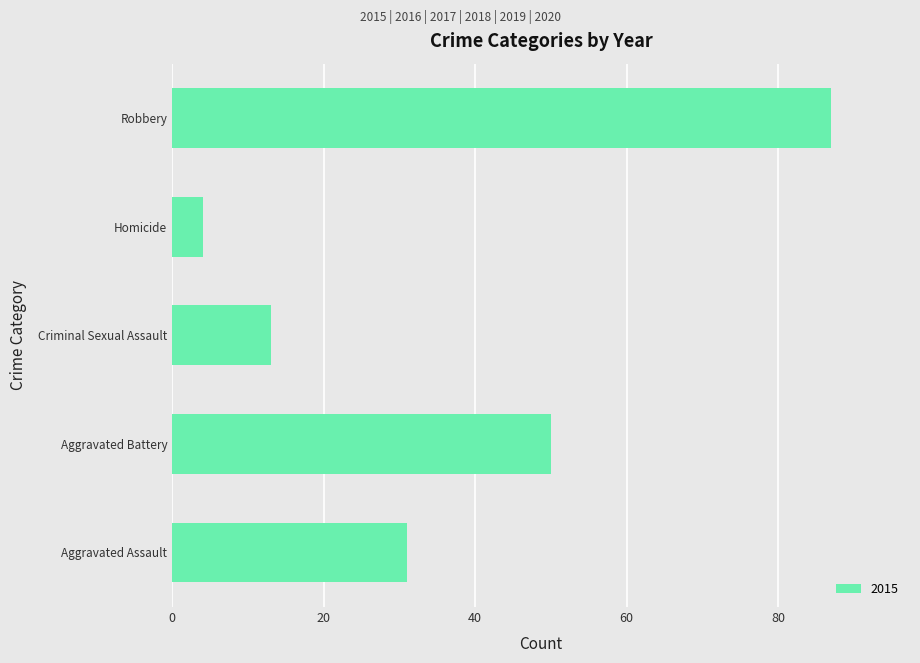

True or false: the data shows 50 at Aggravated Battery.

True